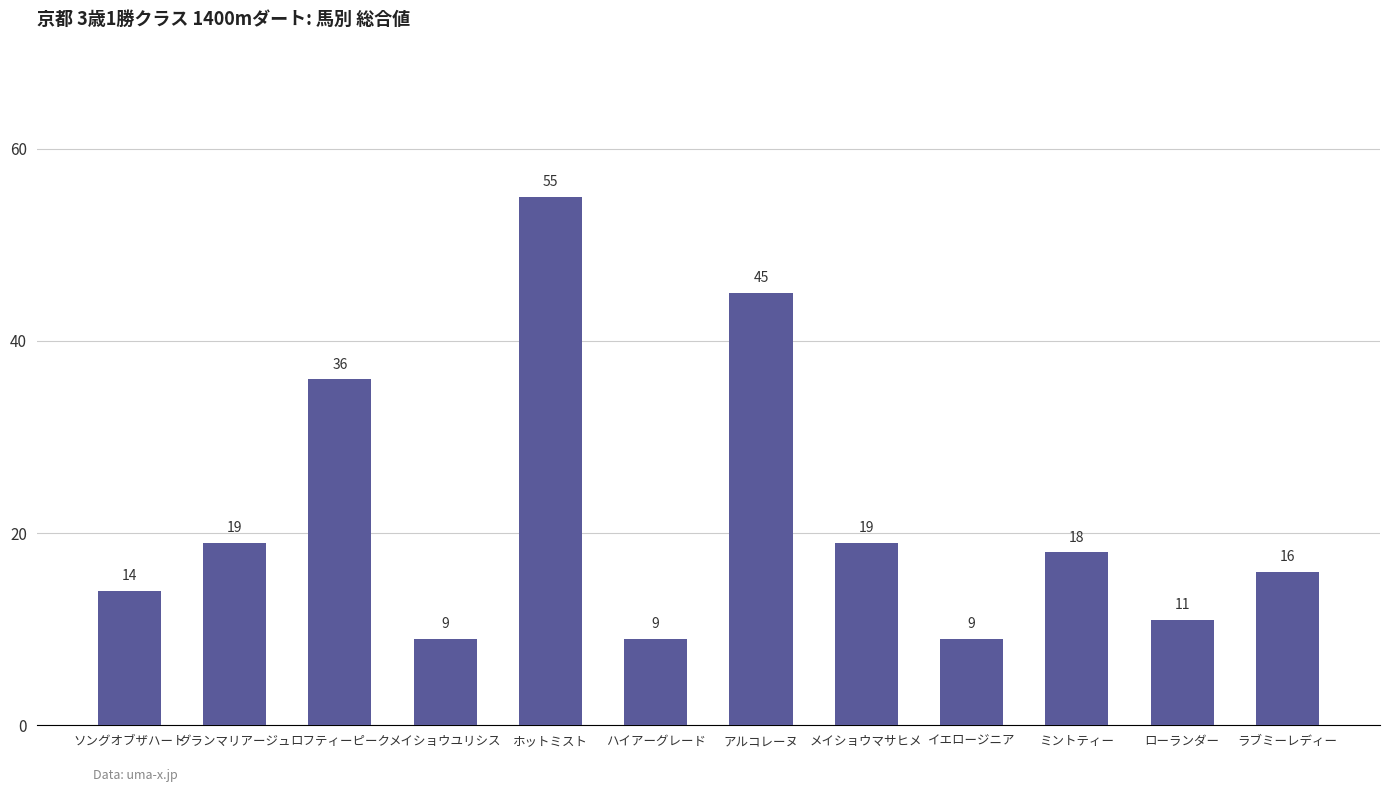

What is the smallest value displayed?

9